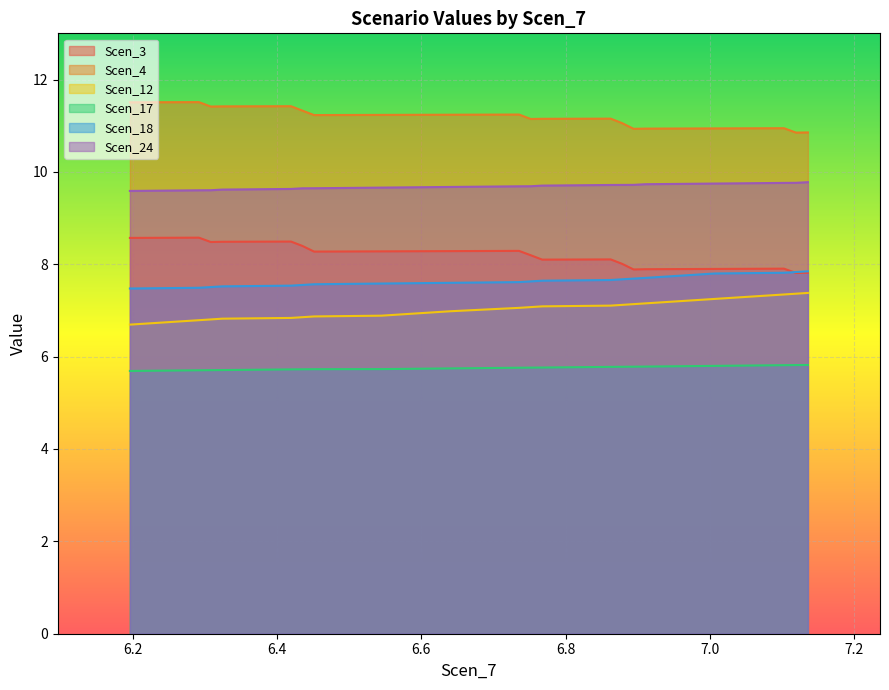

True or false: Scen_24 and Scen_17 cross at least once.

False